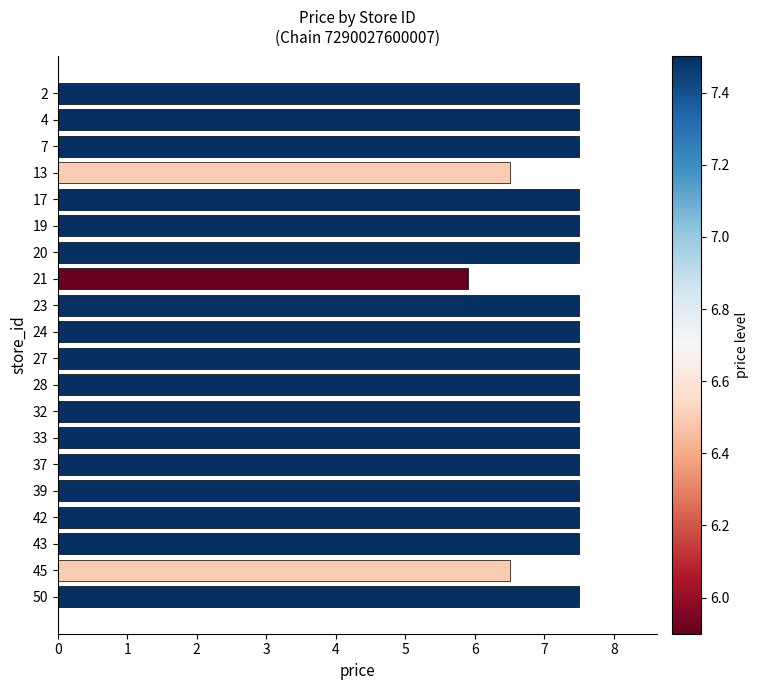

Approximately how many times larger is the value at 28 compared to 19?

1.0